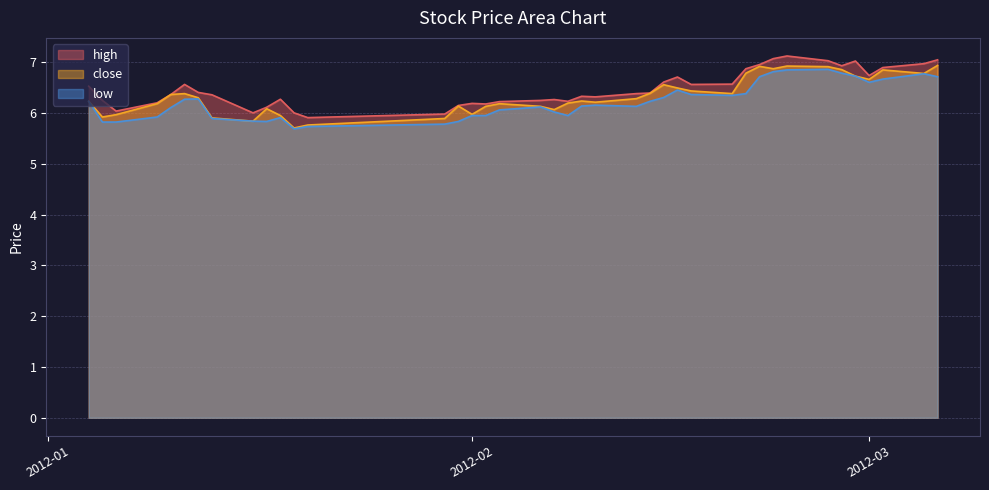

What is the minimum value shown in the chart?

5.7